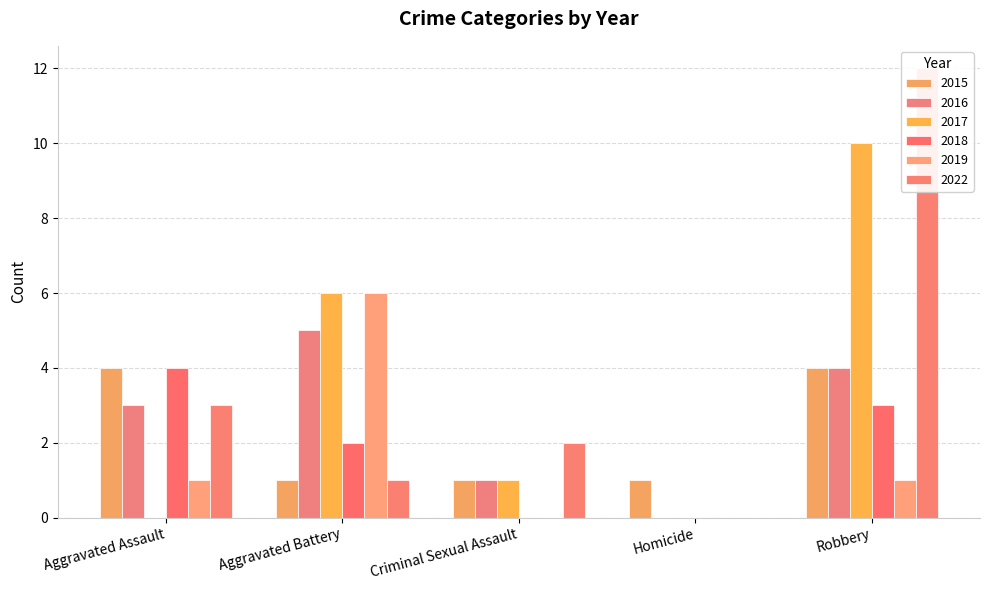

Where is 2022 nearest to the value 6?

Aggravated Assault